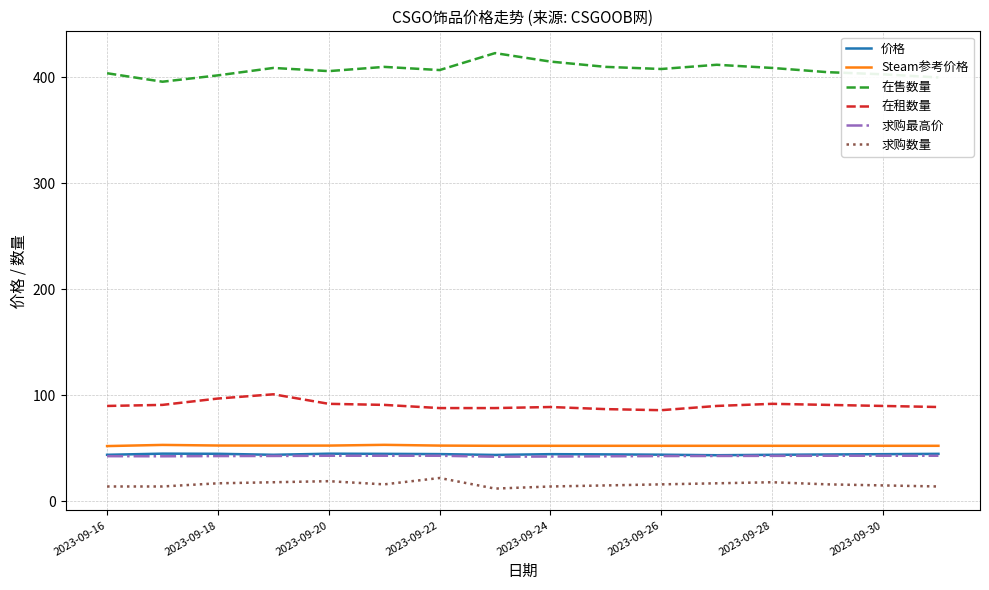

At how many categories does at least one series exceed 140?

16